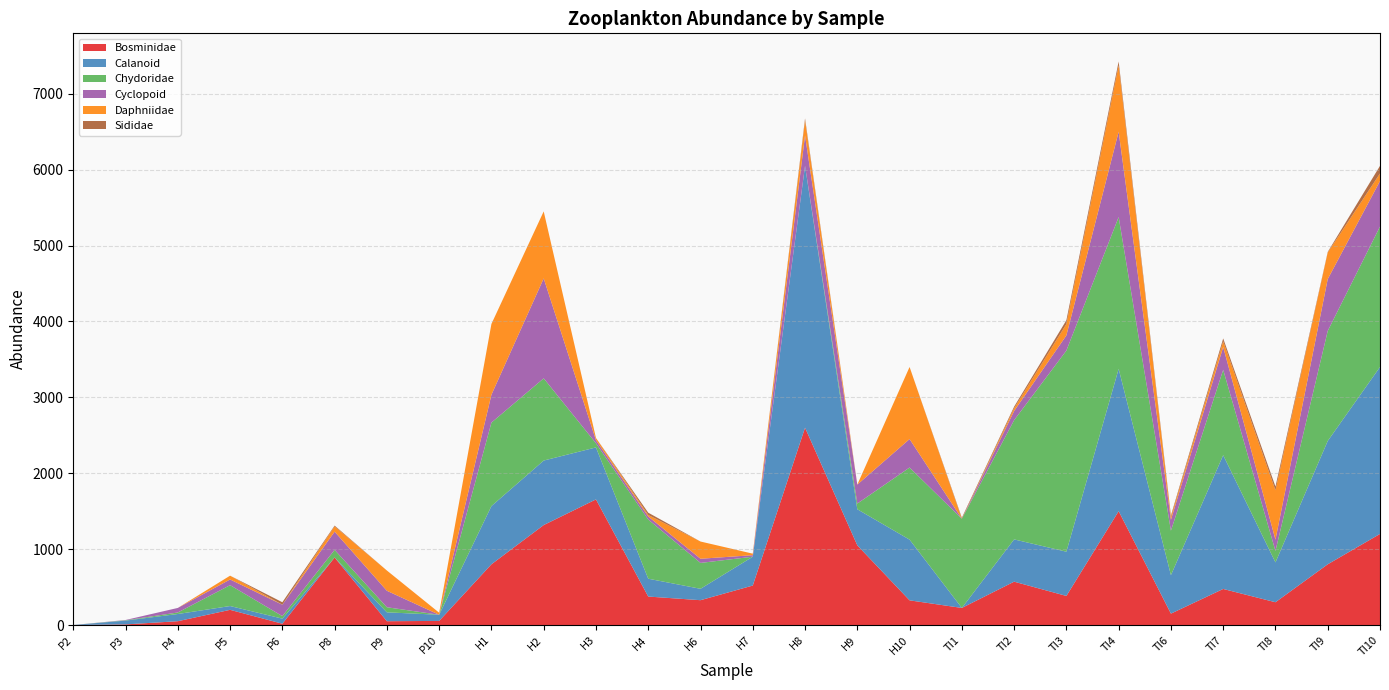

Reading left to right, list all the values displayed in this chart.

Bosminidae: 0	8	50	200	17	890	50	54	800	1317	1655	375	327	520	2600	1050	325	225	571	383	1500	150	475	300	800	1200
Calanoid: 0	50	95	50	67	0	117	81	767	850	685	235	150	380	3450	475	800	0	557	583	1875	507	1763	525	1625	2200
Chydoridae: 0	4	20	275	33	100	67	0	1100	1083	55	780	341	0	0	75	950	1175	1571	2650	2000	586	1125	150	1450	1850
Cyclopoid: 0	4	60	75	150	240	217	0	367	1317	40	40	55	20	400	250	375	0	121	200	1125	143	300	150	683	600
Daphniidae: 0	0	0	50	0	70	267	27	933	883	30	20	227	20	200	0	950	0	36	150	875	36	75	650	350	100
Sididae: 0	0	0	0	33	10	0	0	0	0	0	30	0	0	25	0	0	13	21	50	50	21	38	50	8	100